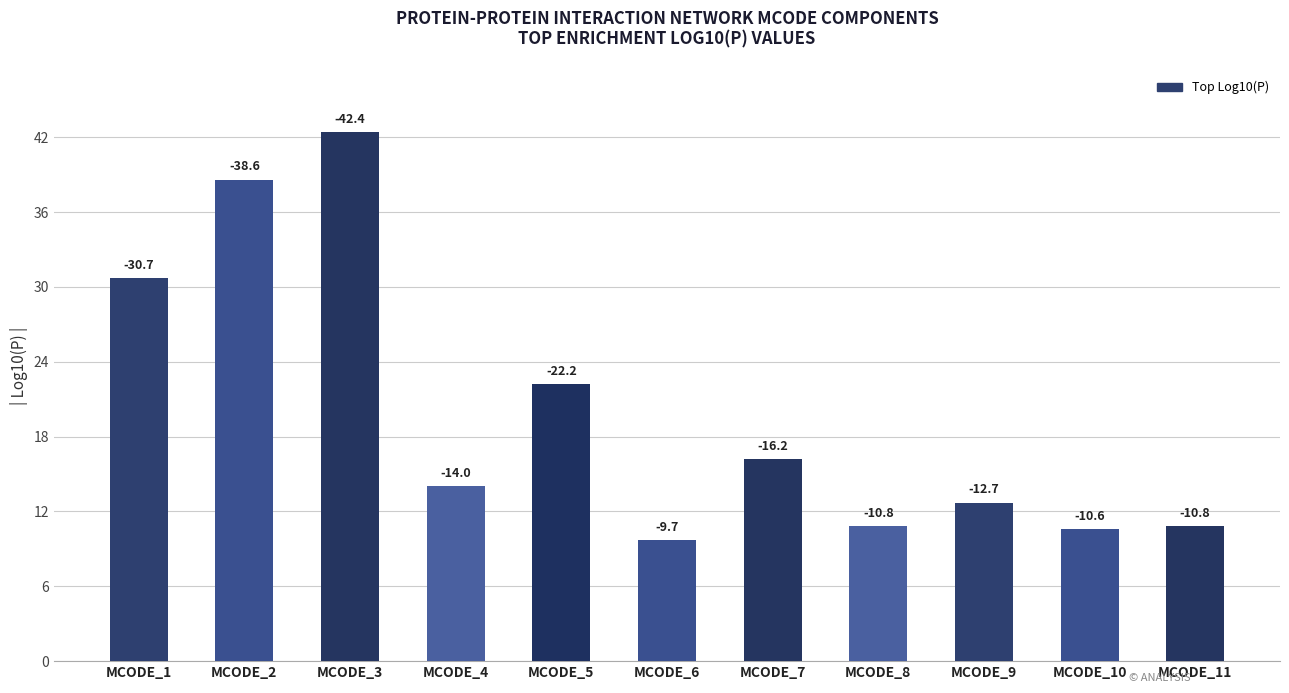

Reading left to right, extract all data points from this chart.

30.7	38.6	42.4	14.0	22.2	9.7	16.2	10.8	12.7	10.6	10.8